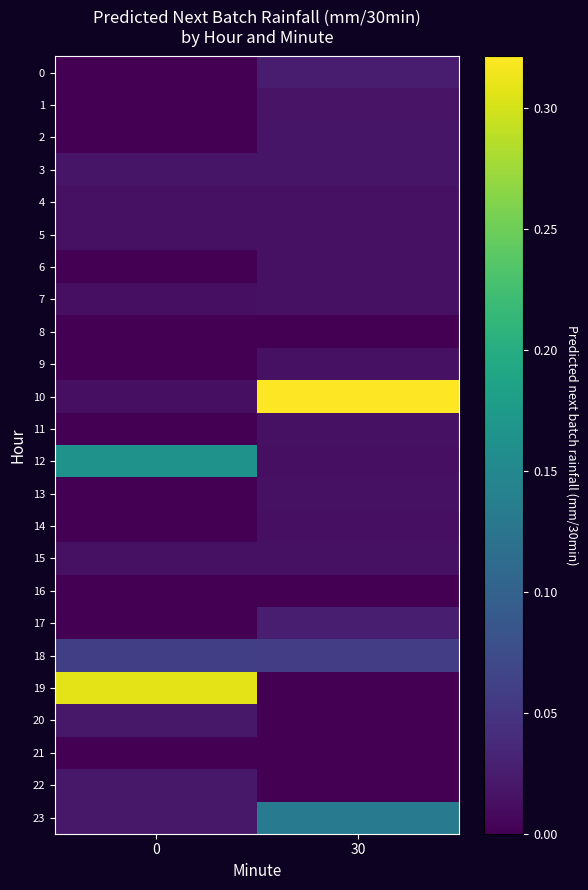

The value of 15 at 0 is 0.0. True or false?

True